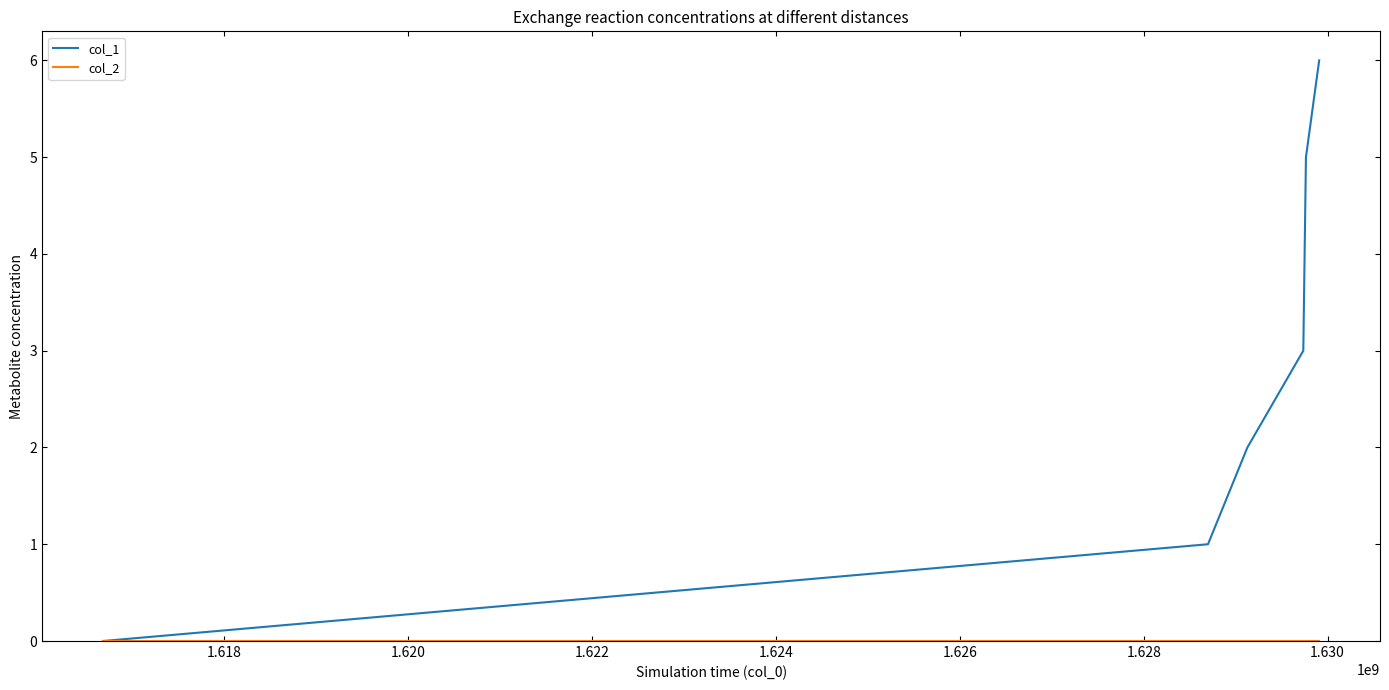

Which series has the largest range (max minus min)?

col_1